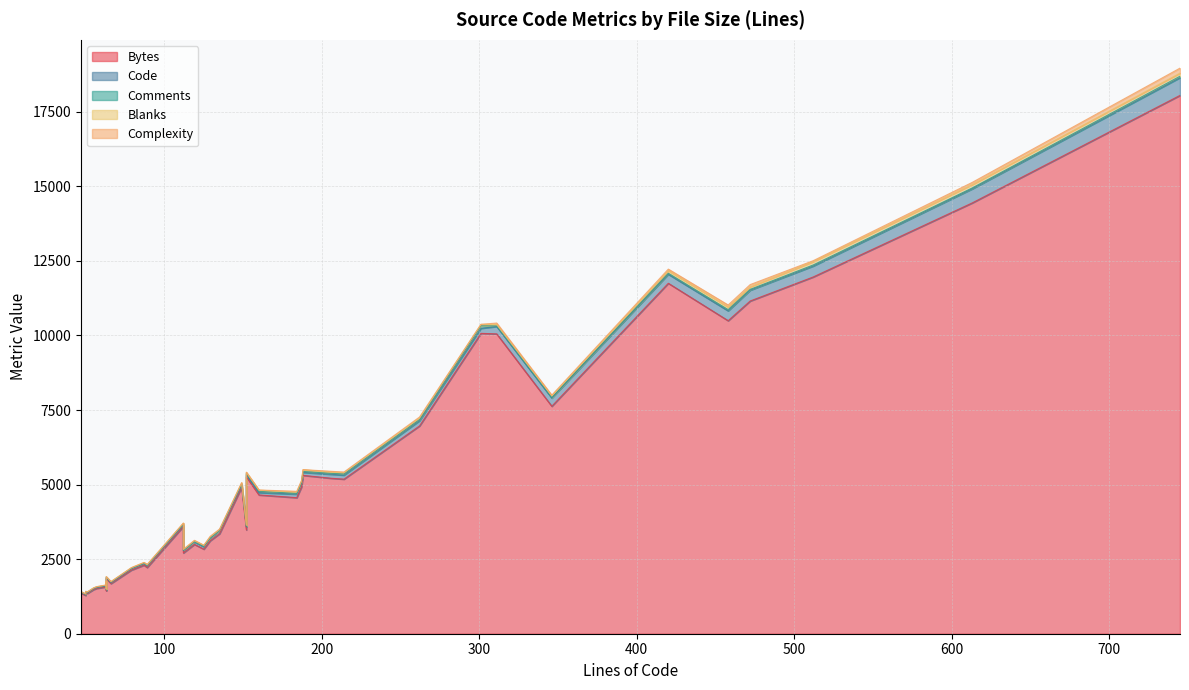

Which series ends up on top after the final intersection of Blanks and Complexity?

Blanks